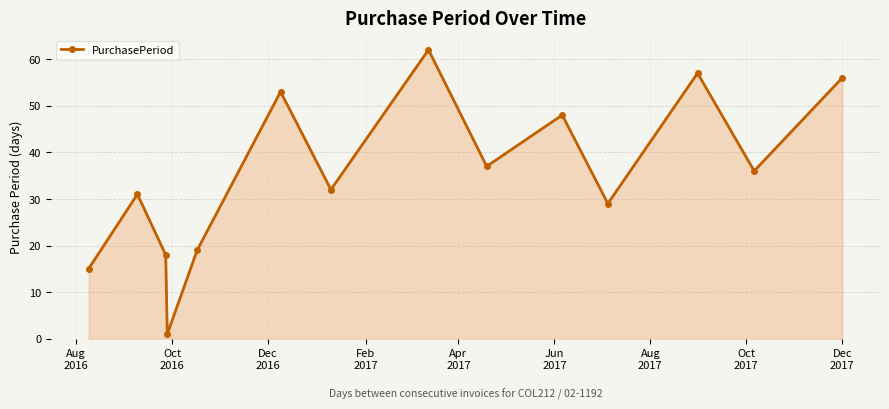

What is the sum of all values?

494